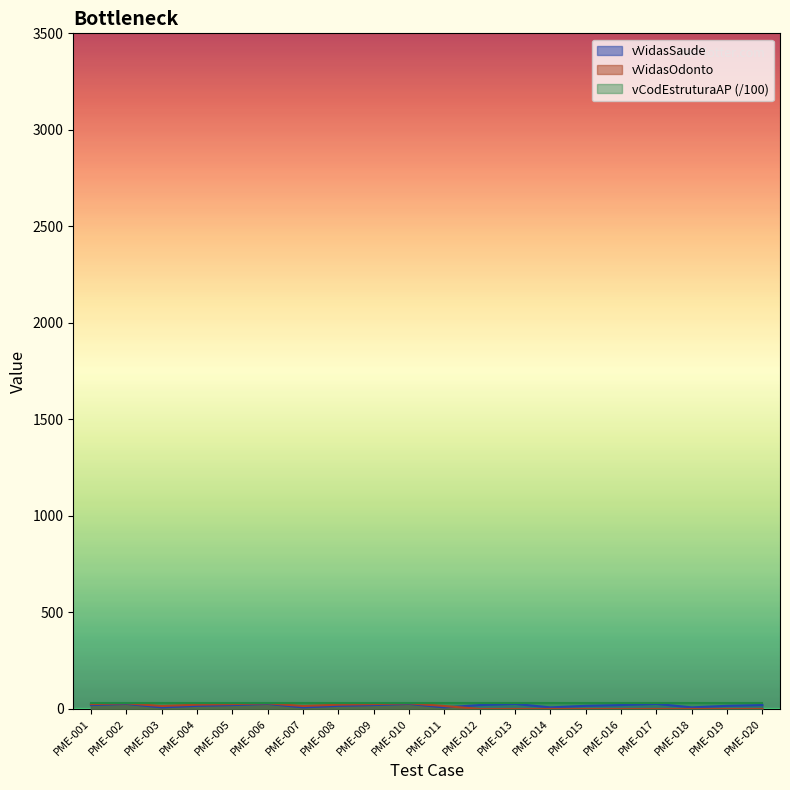

Between PME-019 and PME-018, which is larger?

PME-019